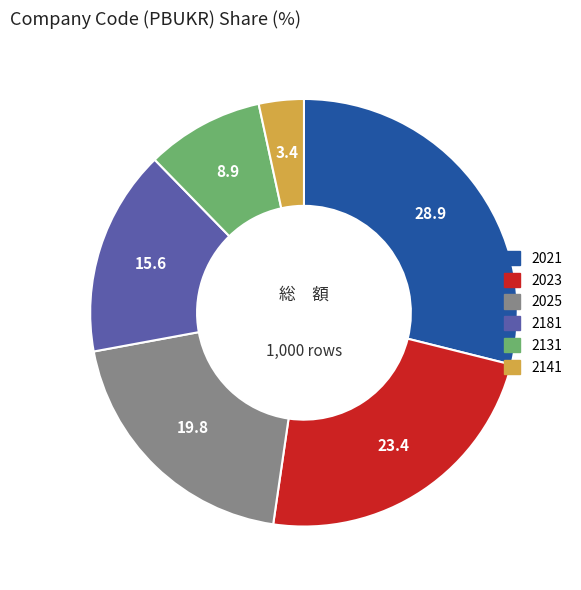

Rank the categories by value from lowest to highest.

2141, 2131, 2181, 2025, 2023, 2021